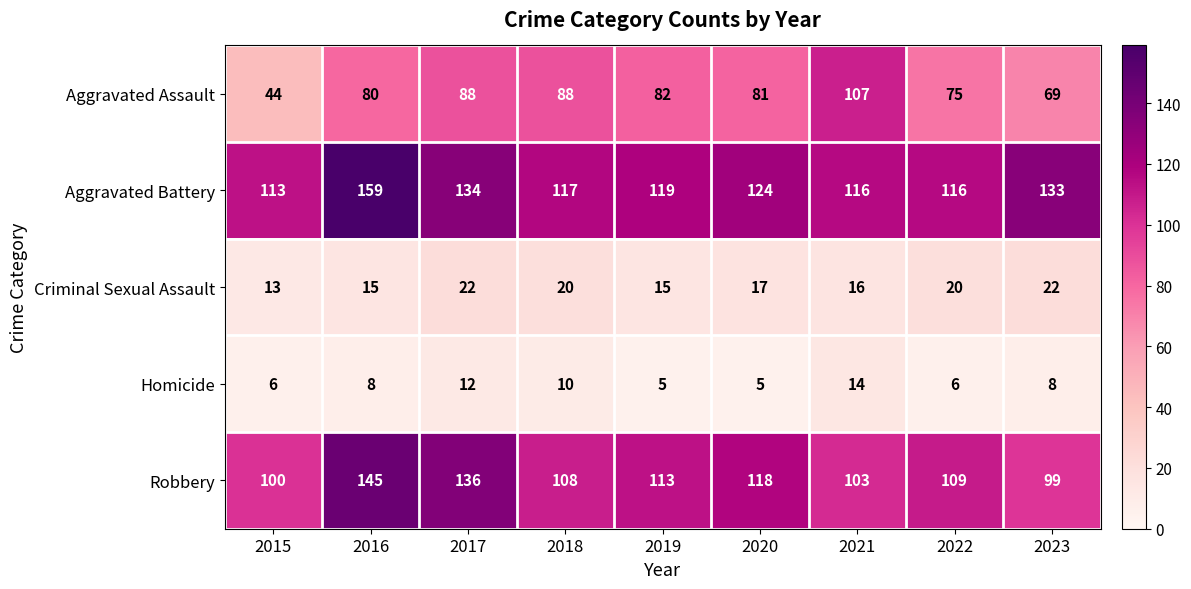

How many data points does each series have?

9